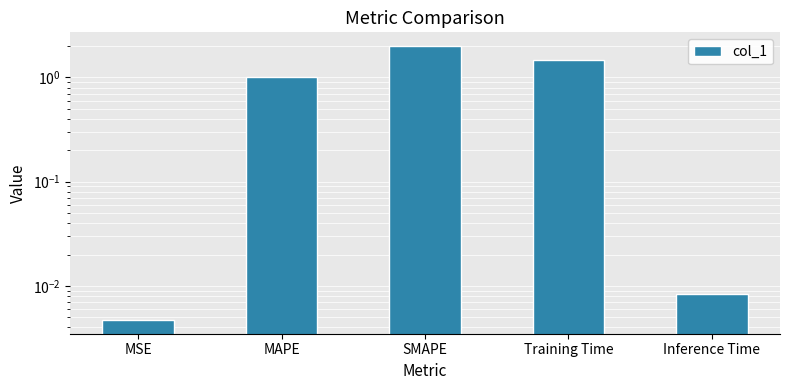

Rank the categories by value from highest to lowest.

SMAPE, Training Time, MAPE, Inference Time, MSE